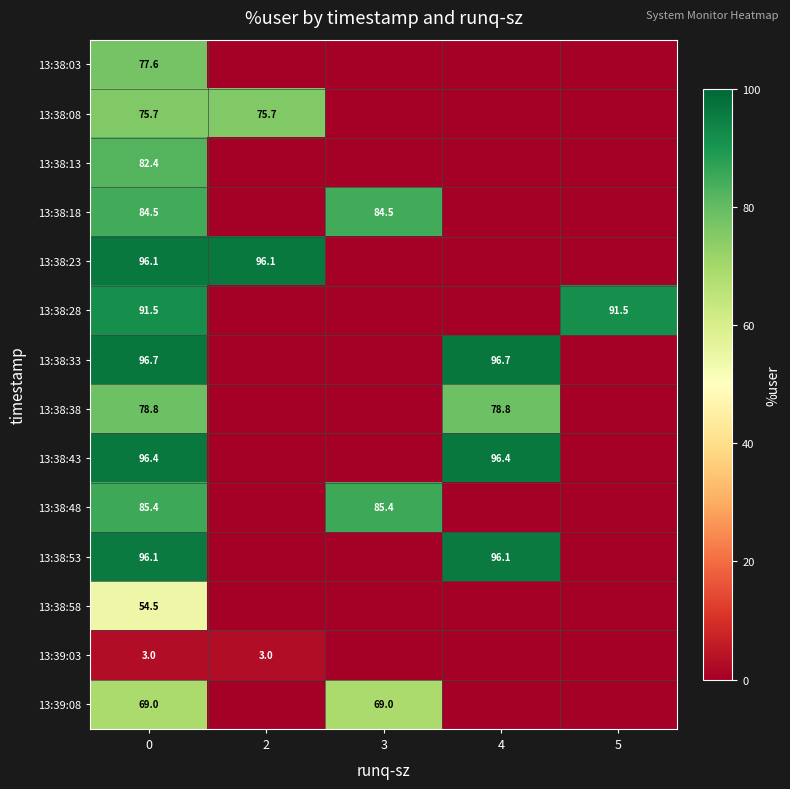

What is the difference between the maximum and minimum values in the row_5 series?

91.5